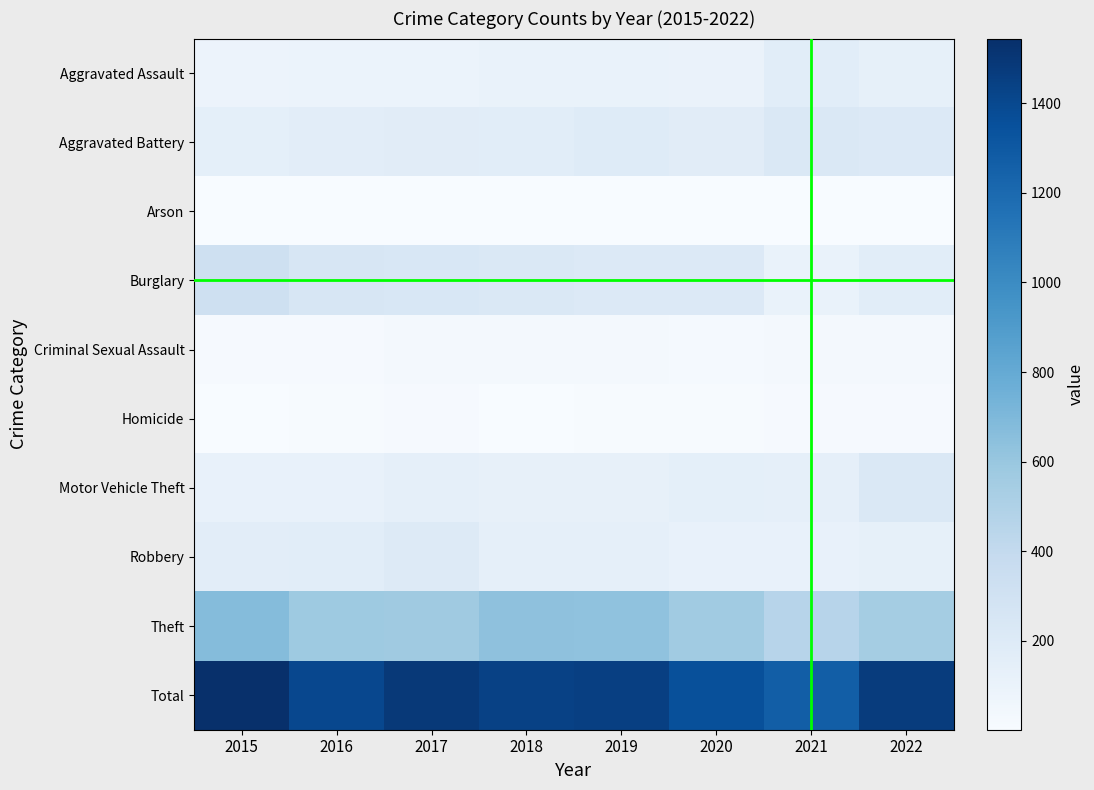

How many distinct data groups are displayed?

10